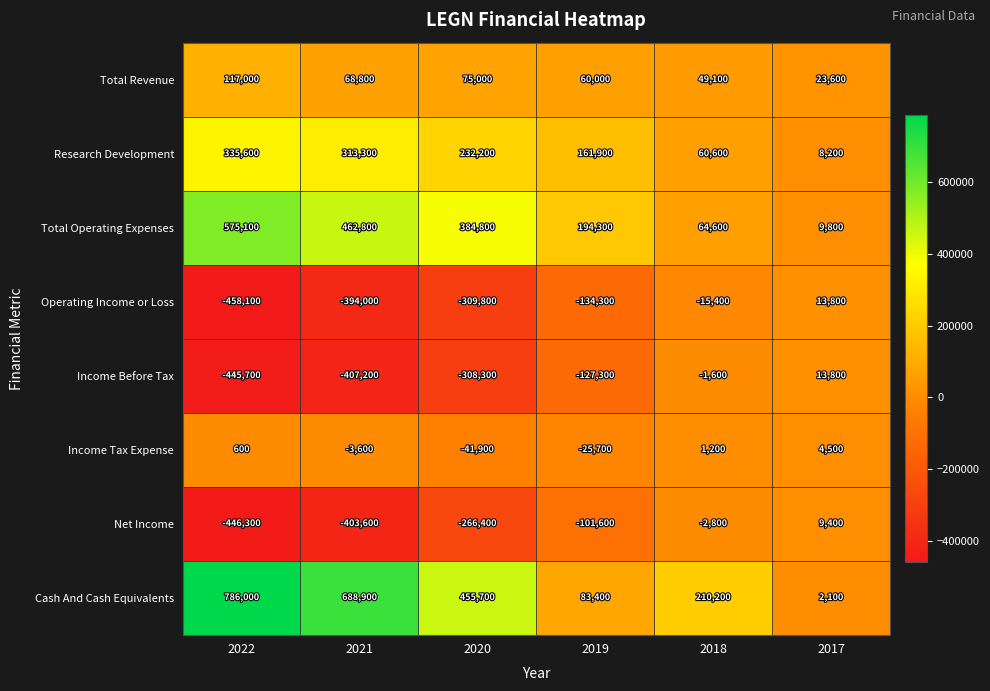

The Operating Income or Loss series shows 5910 at 2017. True or false?

False